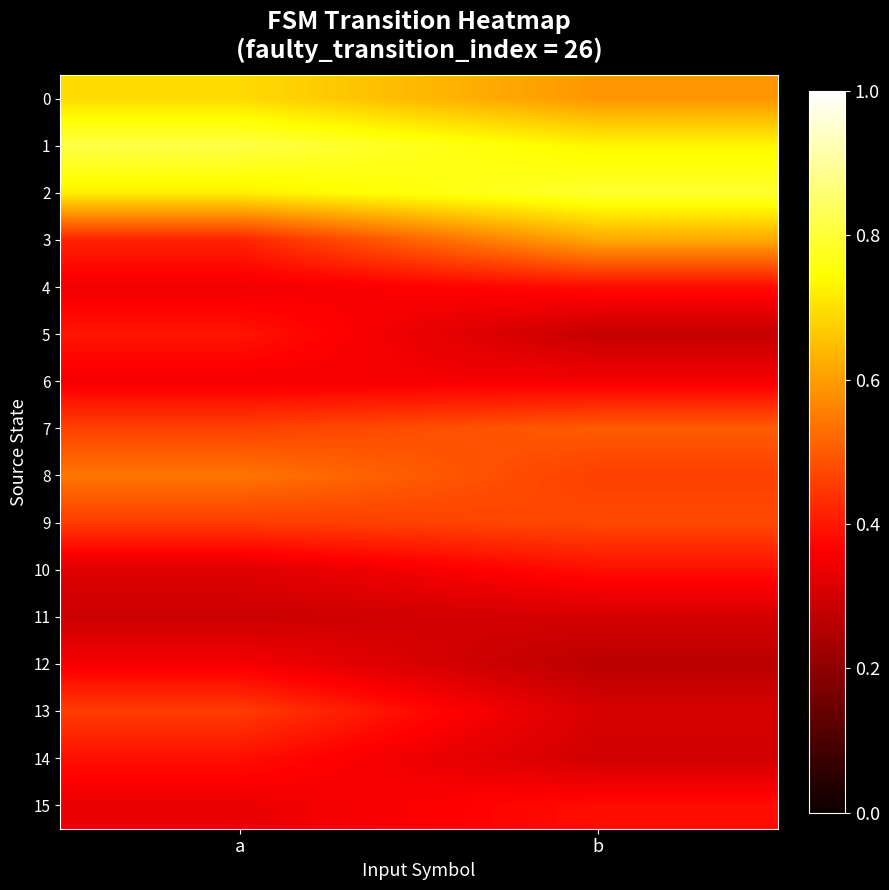

Which category has the highest value across all series?

a